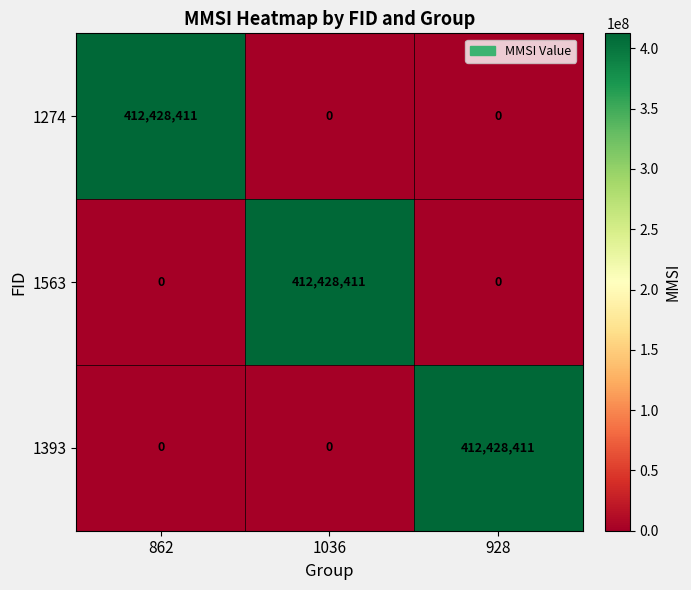

At how many categories does at least one series exceed 214221404?

3